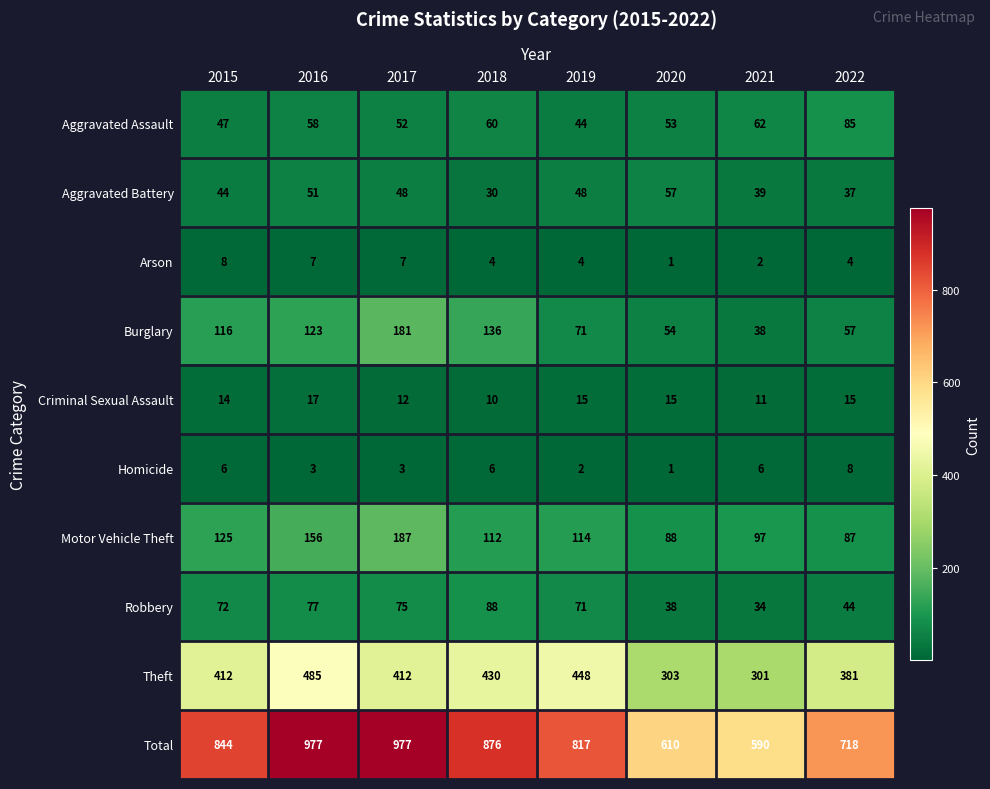

Rank the series at 2015 from lowest to highest value.

Homicide, Arson, Criminal Sexual Assault, Aggravated Battery, Aggravated Assault, Robbery, Burglary, Motor Vehicle Theft, Theft, Total